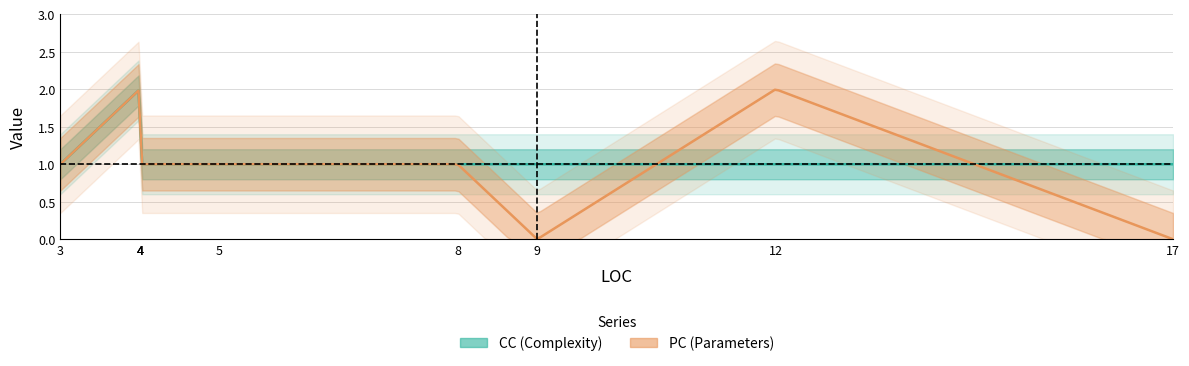

Reading left to right, what are all the values shown in this chart?

PC: 1	2	1	1	1	1	0	2	0
CC: 1	2	1	1	1	1	1	1	1